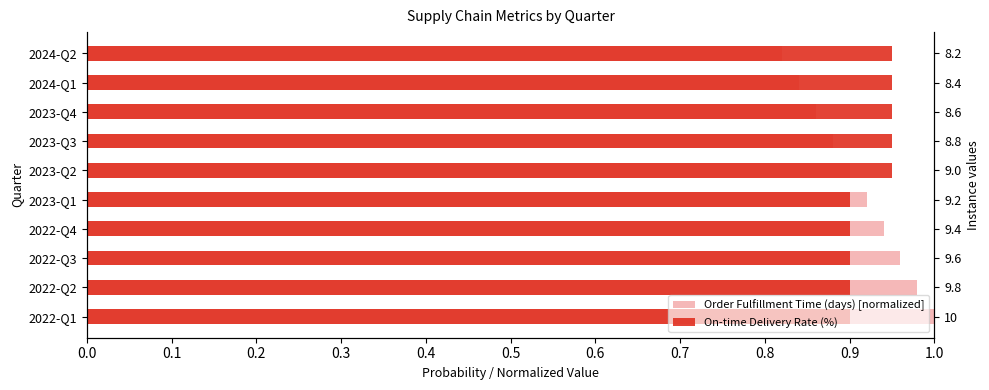

Between 2023-Q3 and 2023-Q4, which series saw the biggest shift?

Order Fulfillment Time (days) [normalized]